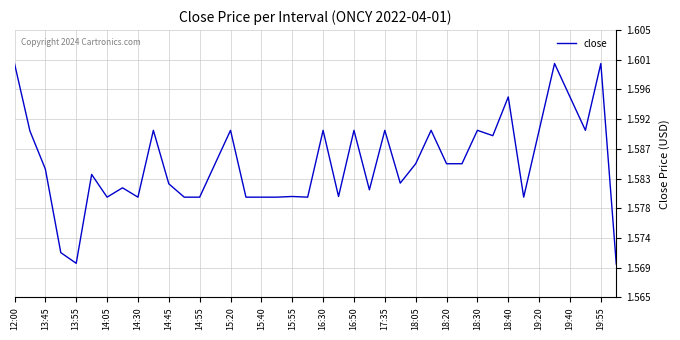

Does the chart have visible grid lines?

Yes